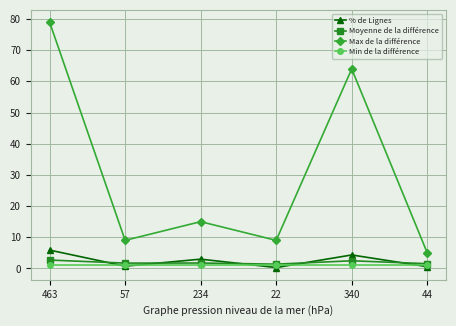

True or false: Max de la différence and Min de la différence cross at least once.

False